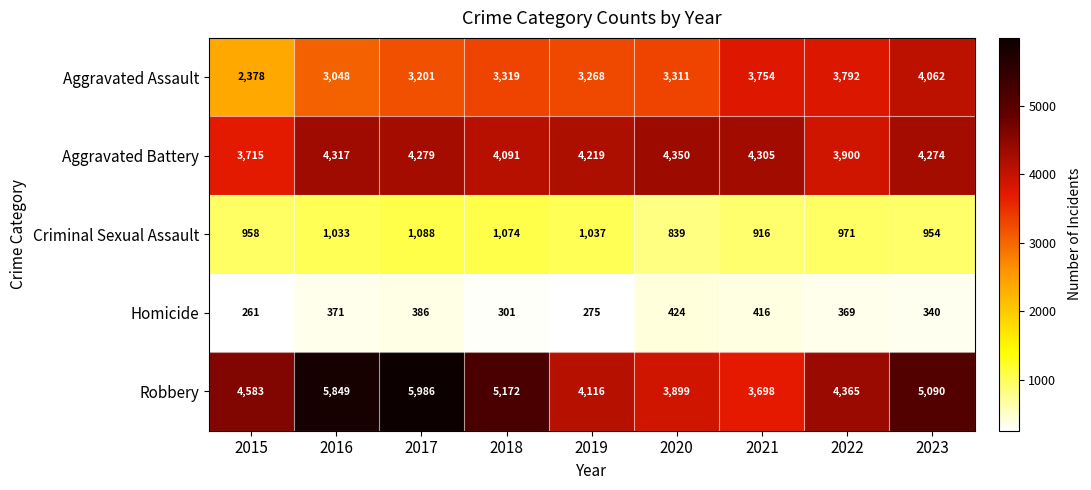

What is the sum of all Robbery values?

42758